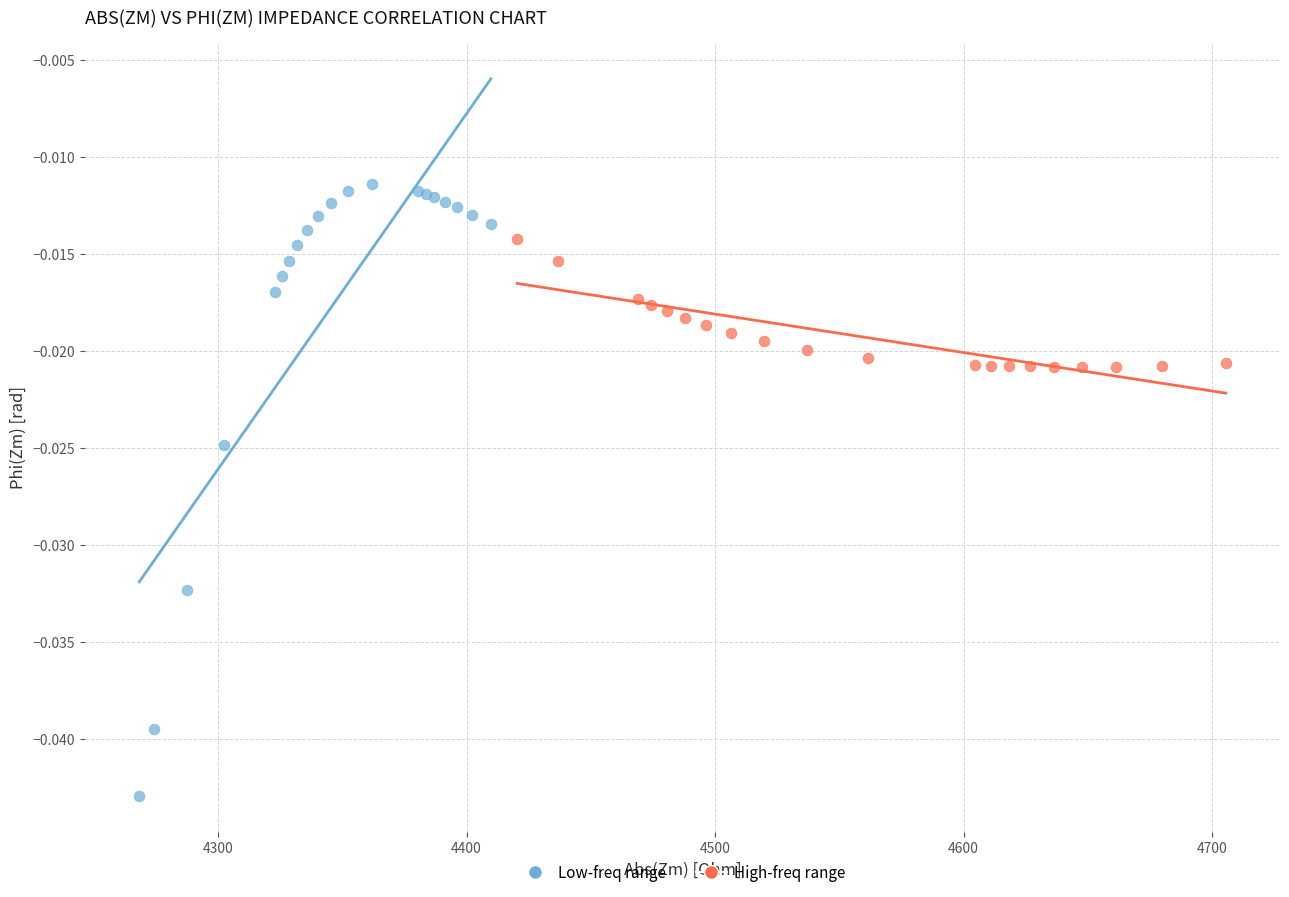

Which series contains the lowest Y value?

Low-freq range